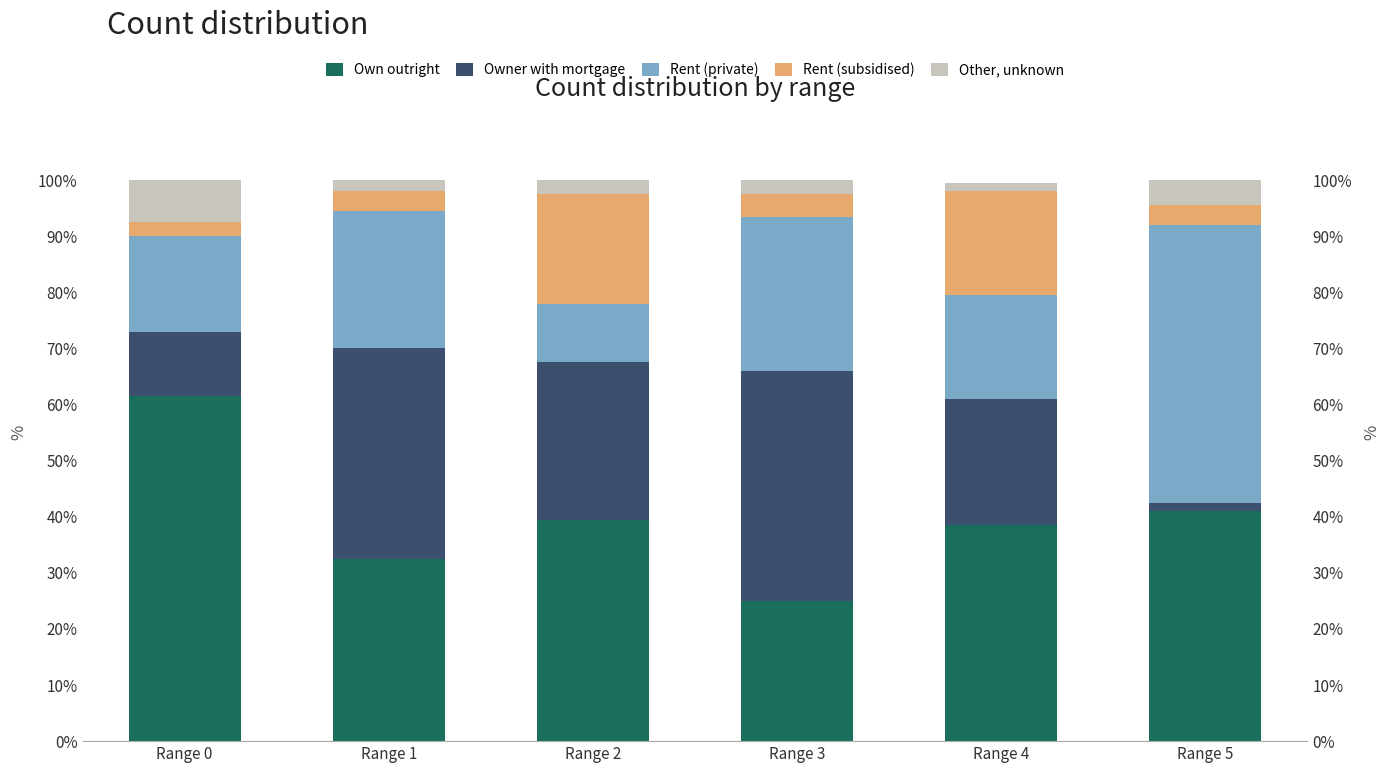

Does the chart contain any negative values?

No